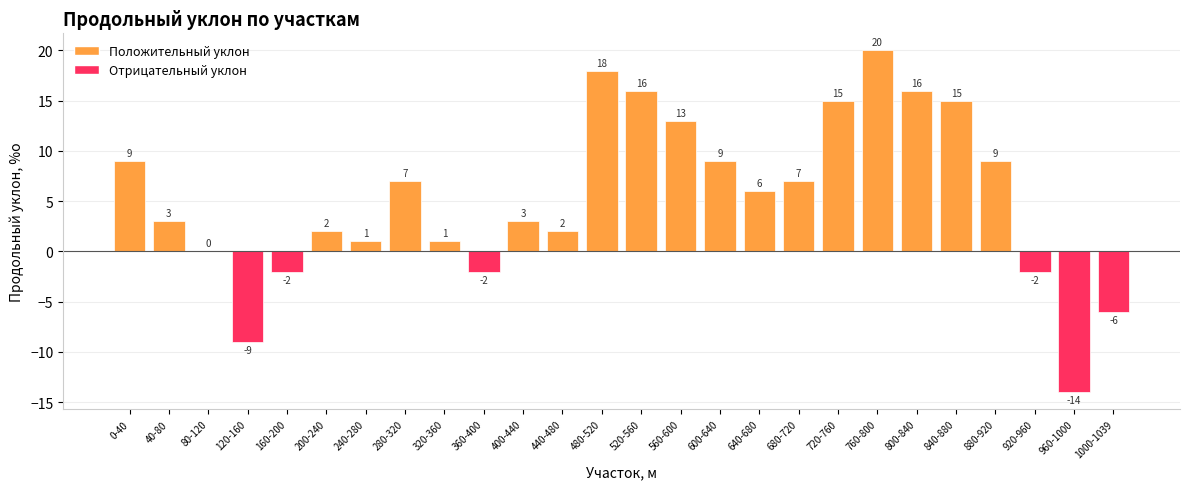

Count the number of data series in this chart.

1